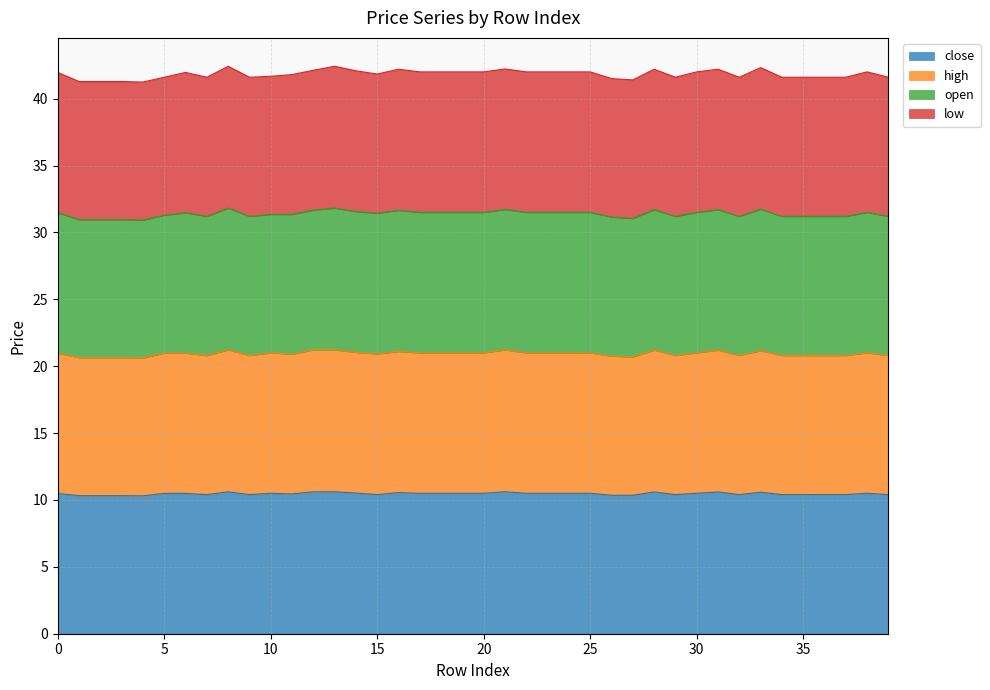

What is the minimum value for close?

10.3